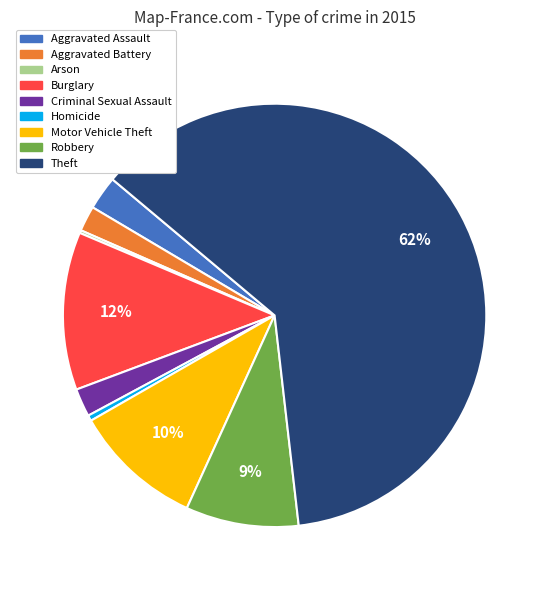

Combined, do Aggravated Battery and Motor Vehicle Theft account for over 50%?

No